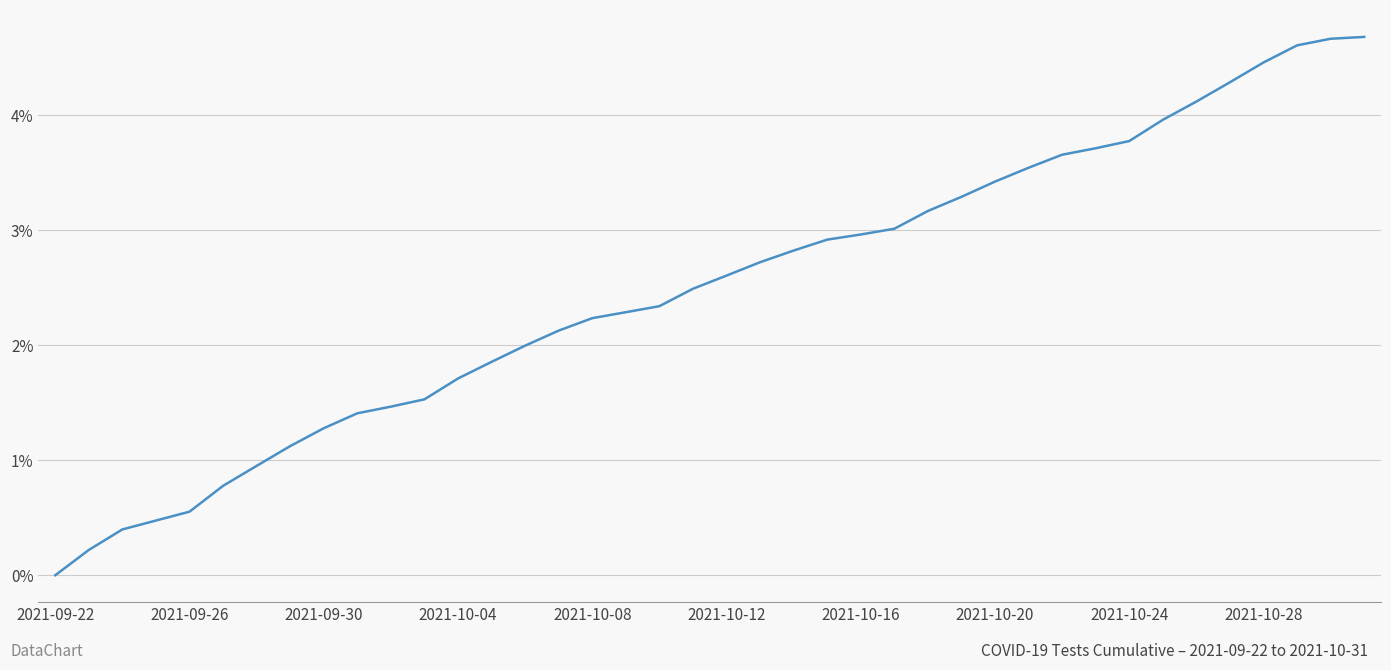

What is the difference between the maximum and minimum values?

4.7